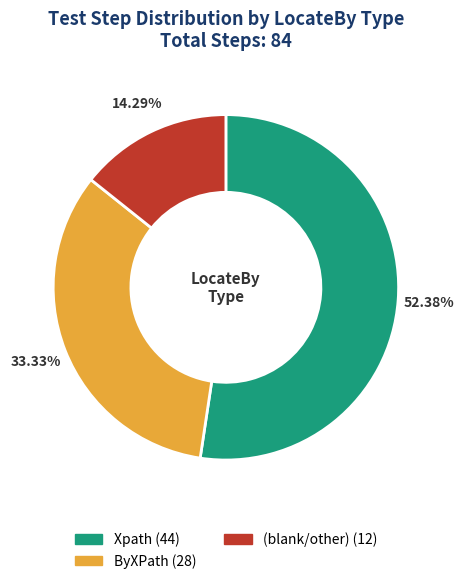

Does any single category account for the majority?

Yes